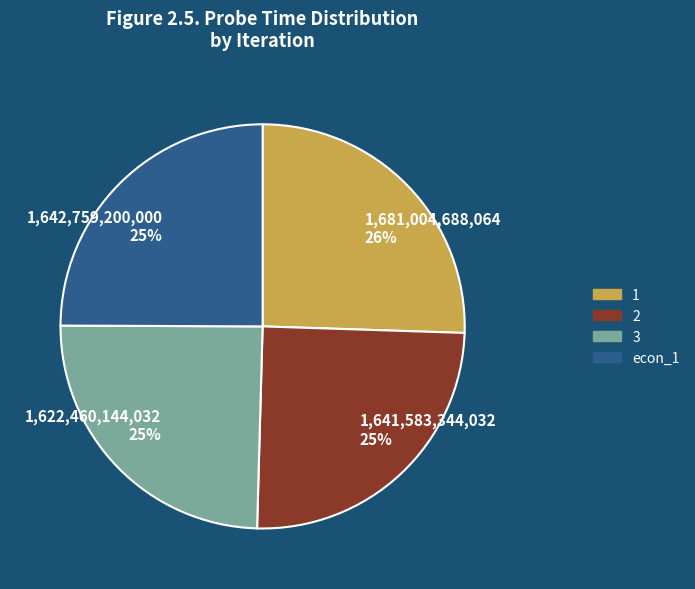

To the nearest percent, what is the average slice percentage?

25%